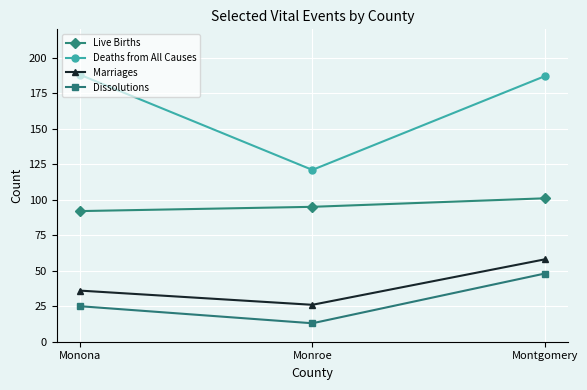

How many lines are shown in the chart?

4